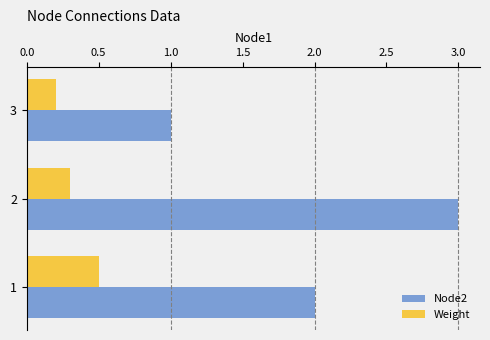

Is it true that Weight equals 0.2 at 3?

True